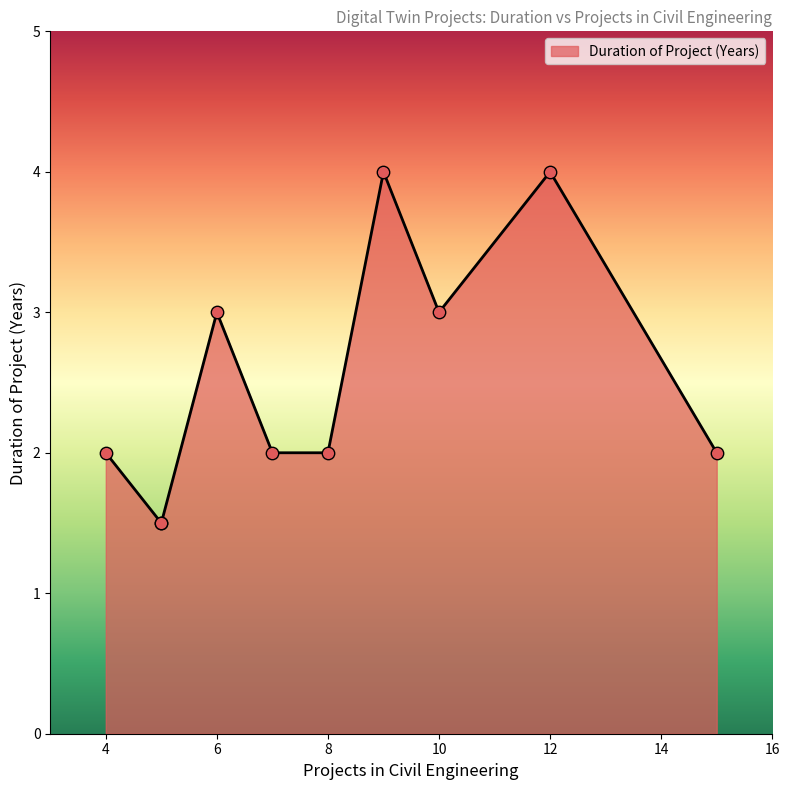

Between 5 and 8, which is larger?

8